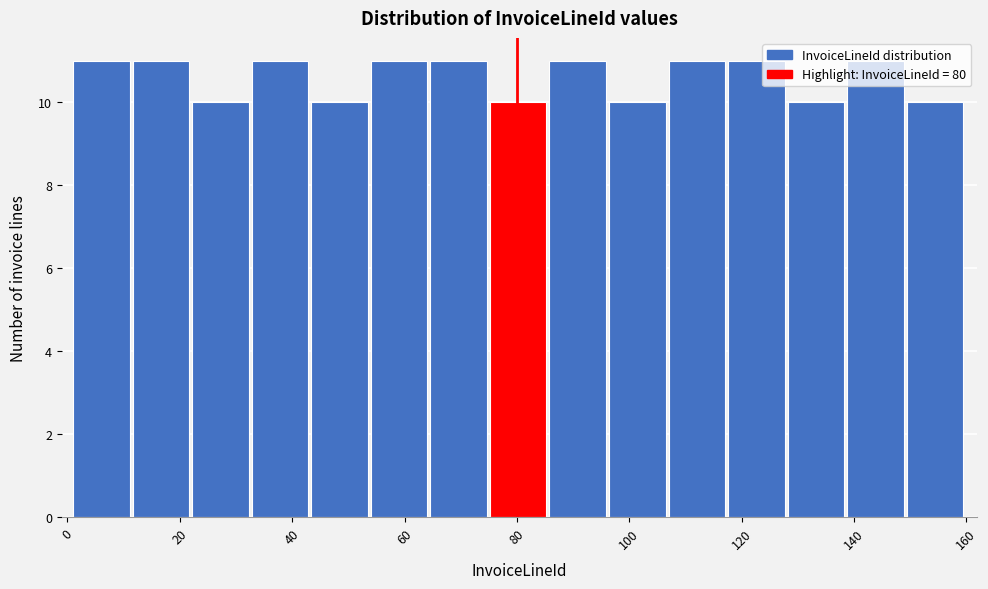

Reading left to right, transcribe this chart: for each bar, give the range it covers on the x-axis and its height. Neither the bar edges nor the heights are printed on the chart, so give them approximately, as read against the axes.

1.0 to 11.6: 11
11.6 to 22.2: 11
22.2 to 32.8: 10
32.8 to 43.4: 11
43.4 to 54.0: 10
54.0 to 64.6: 11
64.6 to 75.2: 11
75.2 to 85.8: 10
85.8 to 96.4: 11
96.4 to 107.0: 10
107.0 to 117.6: 11
117.6 to 128.2: 11
128.2 to 138.8: 10
138.8 to 149.4: 11
149.4 to 160.0: 10